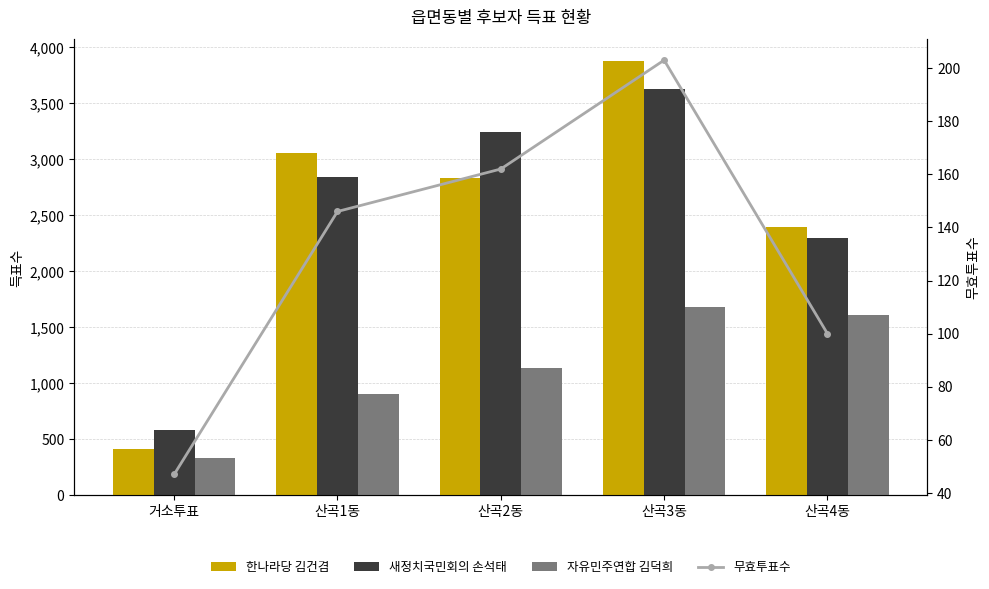

How many series are shown in this chart?

4